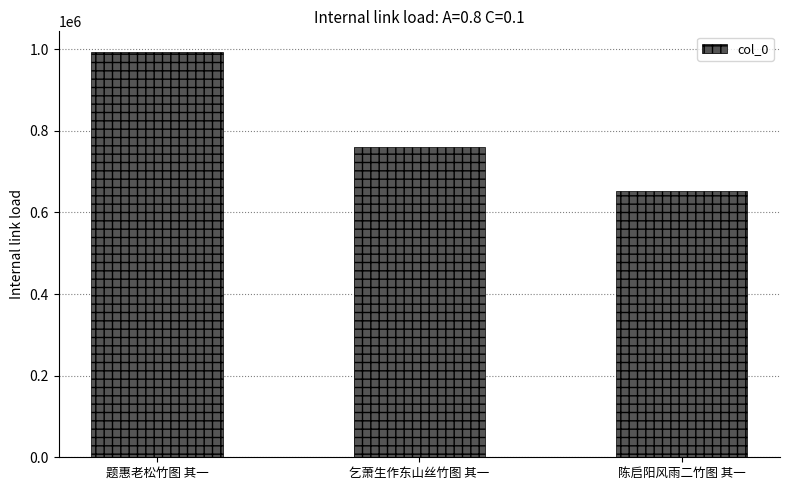

What is the greatest value displayed?

993929